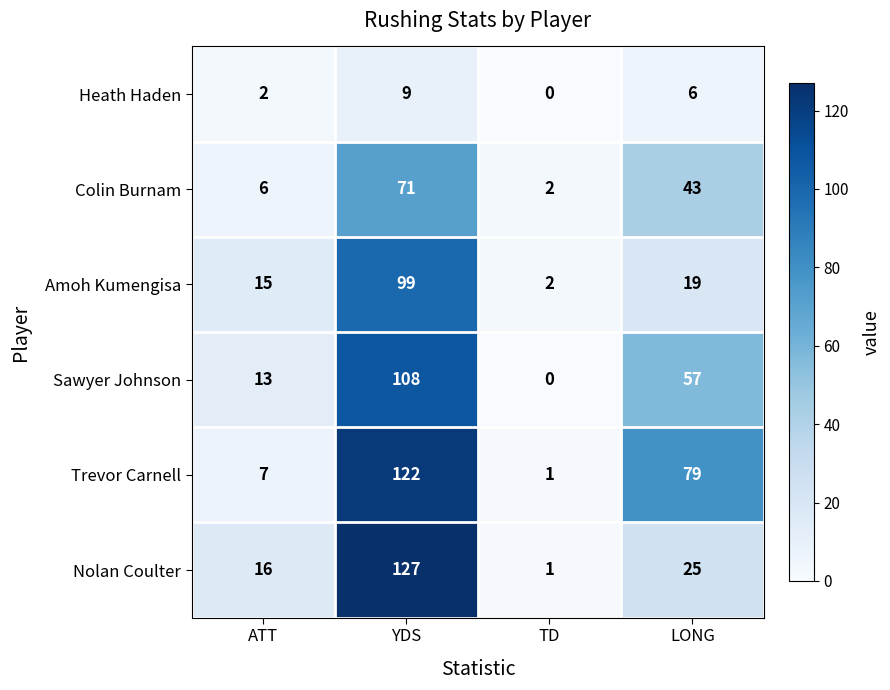

Rank the series by their maximum value, from lowest to highest.

Heath Haden, Colin Burnam, Amoh Kumengisa, Sawyer Johnson, Trevor Carnell, Nolan Coulter